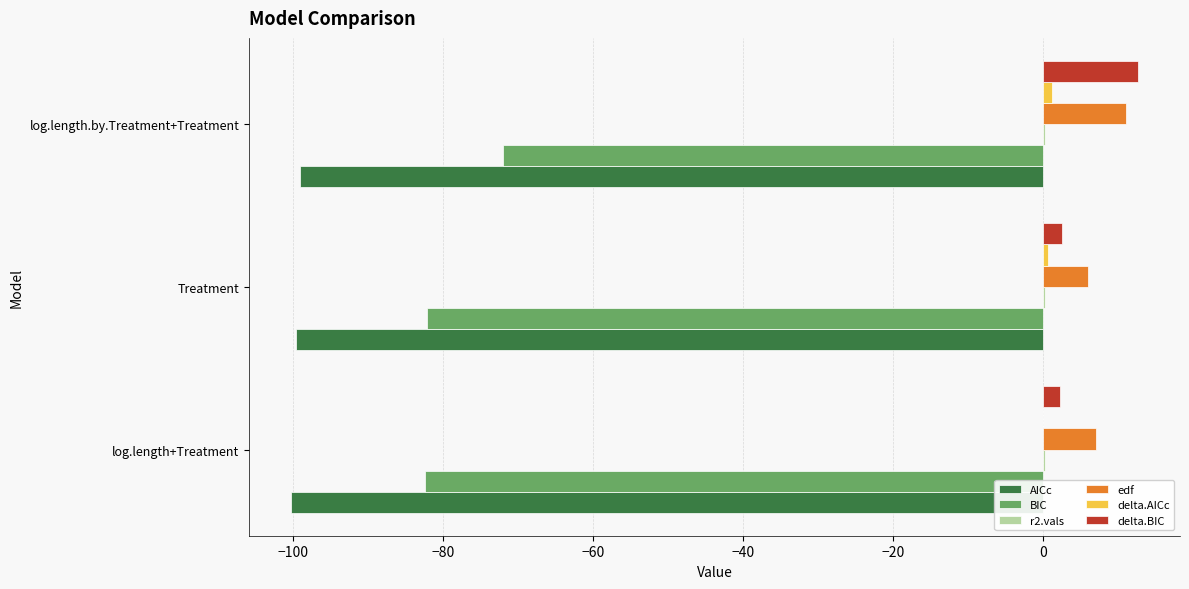

Between Treatment and log.length.by.Treatment+Treatment, which series saw the biggest shift?

BIC